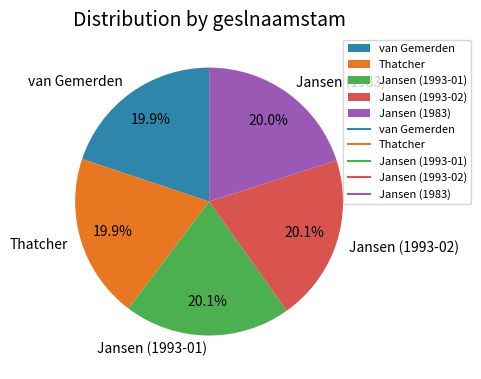

Is there a majority slice in this chart?

No